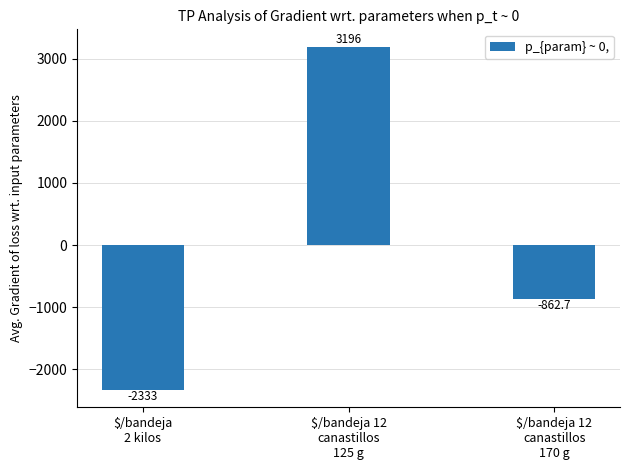

What position from the left is $/bandeja
2 kilos?

1